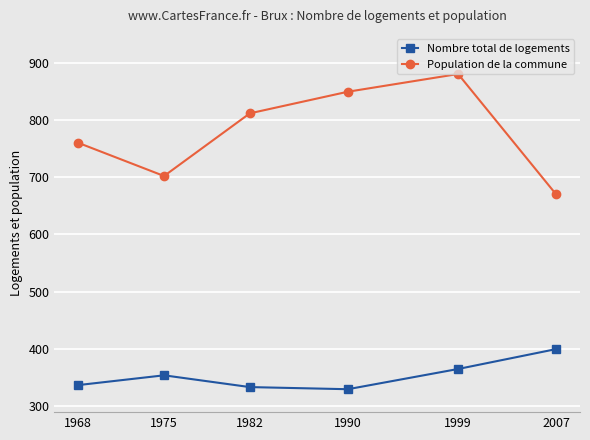

How many lines are shown in the chart?

2